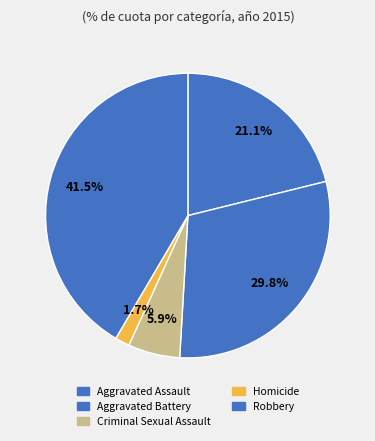

How many segments does this pie chart have?

5